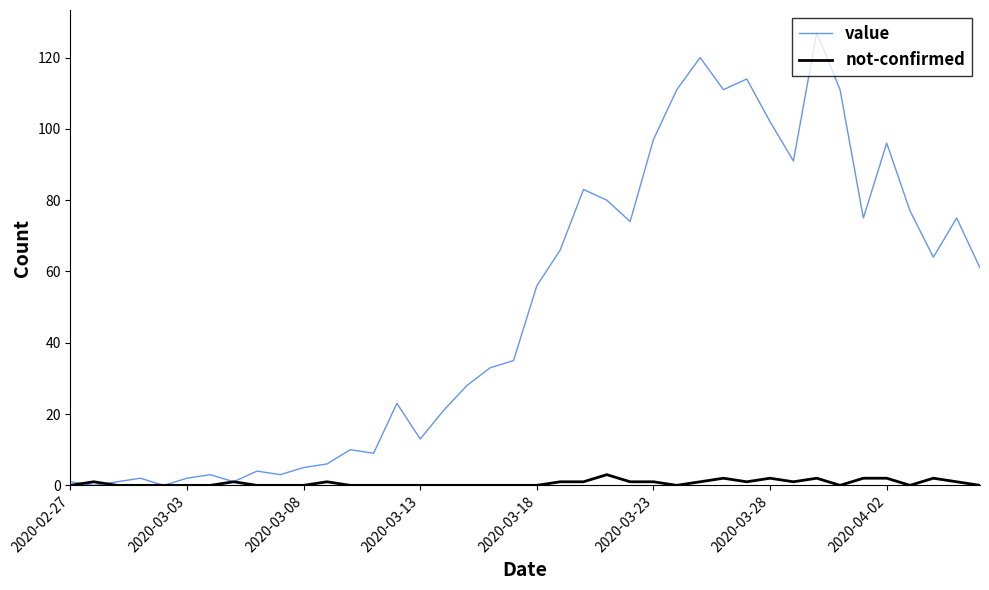

Which series has the largest range (max minus min)?

value